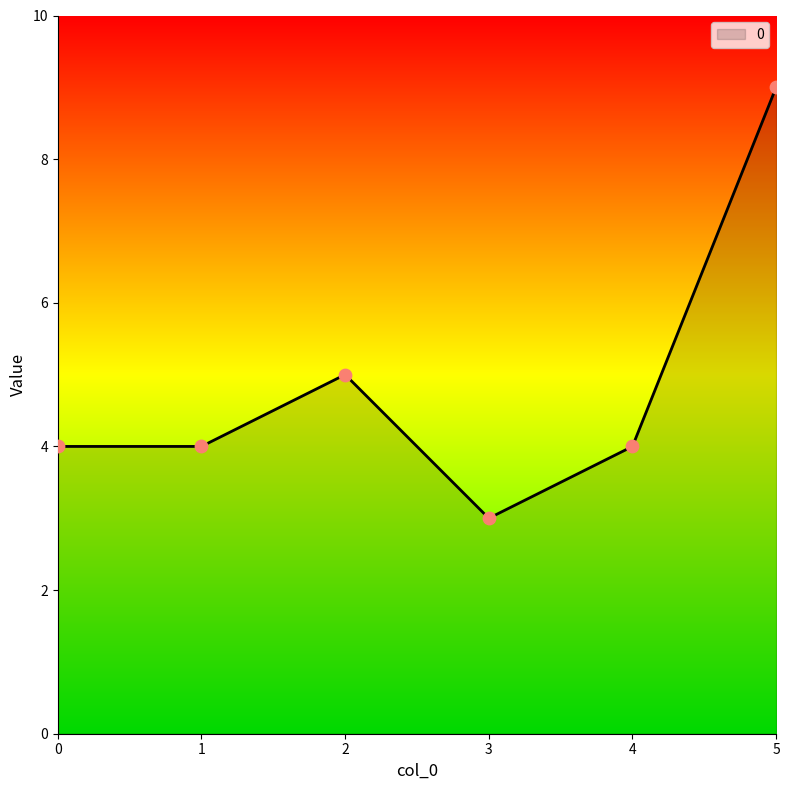

Approximately how many times larger is the value at 1 compared to 2?

0.8